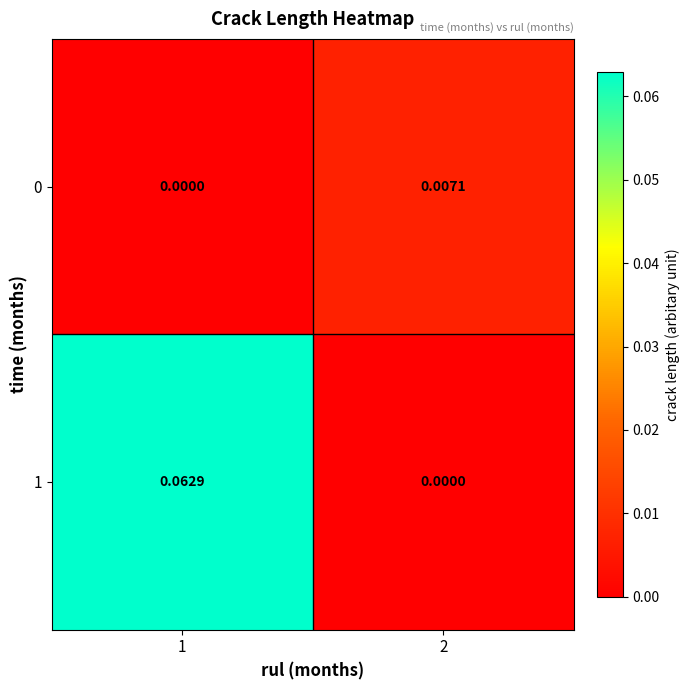

Reading right to left, transcribe all the data shown in this chart.

0: 2=0.0	1=0.0
1: 2=0.0	1=0.1